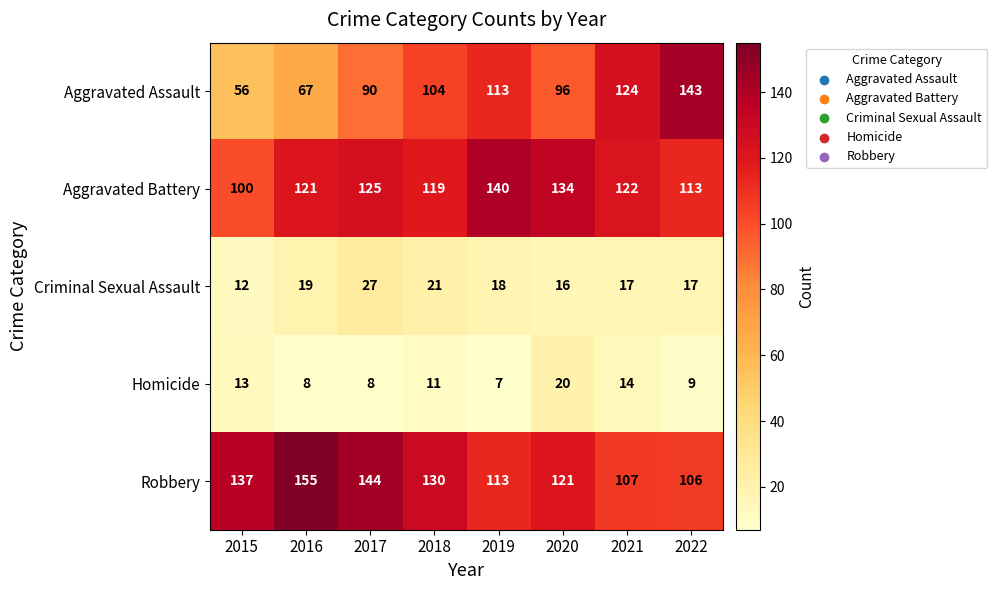

What is the approximate value of Homicide at 2016, to the nearest 10?

10